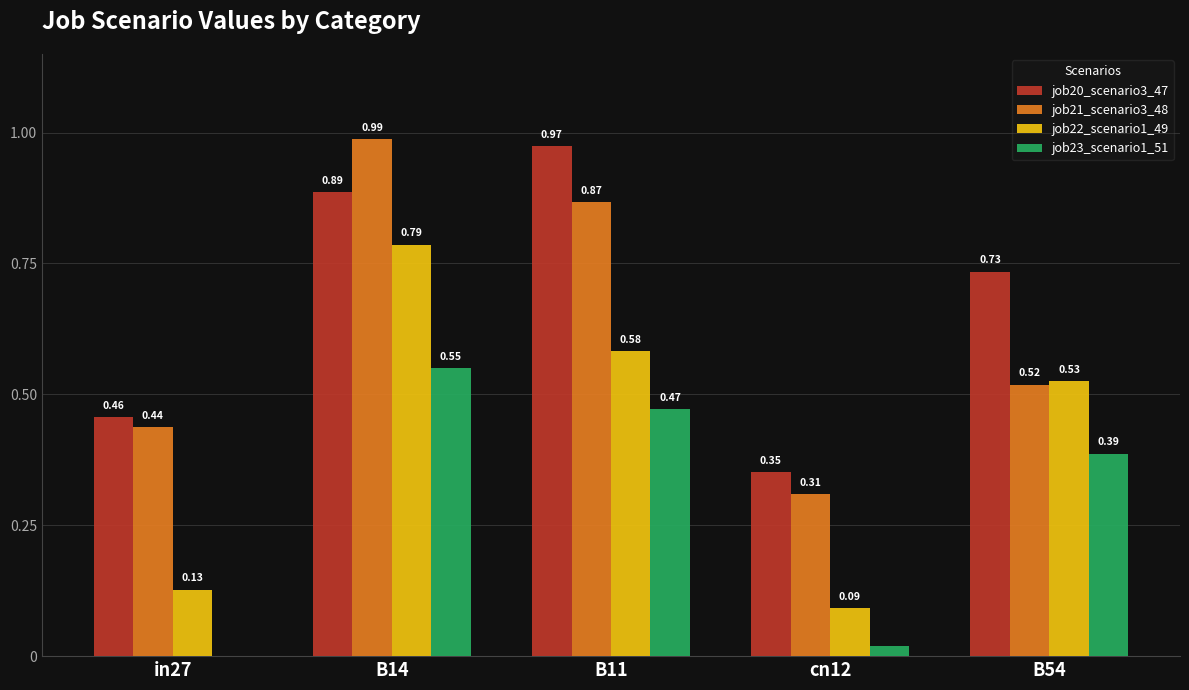

Which series changed the most between in27 and B54?

job22_scenario1_49